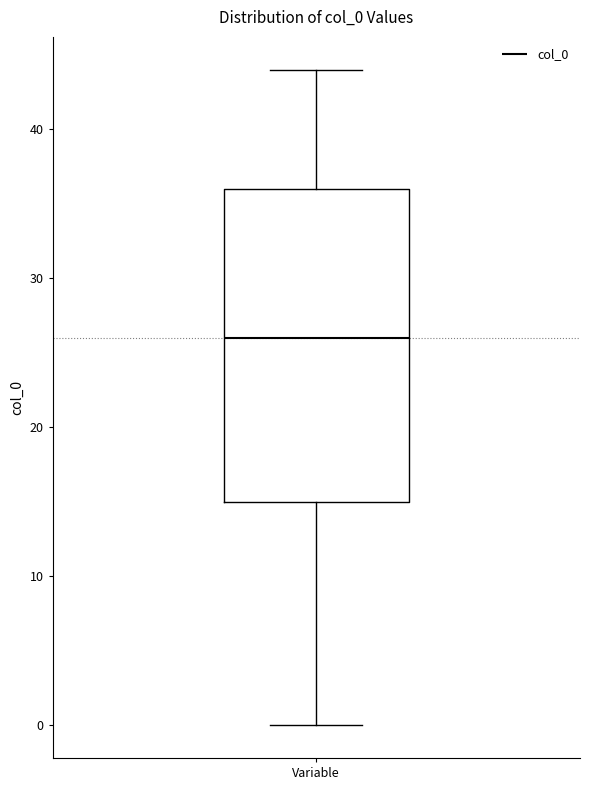

Transcribe this box plot: give where the median line is, the range the box spans, and where the two whiskers end, as read against the y-axis. The values are not printed on the chart, so give them approximately, as read against the axis.

median 26, box 15 to 36, whiskers 0 to 44